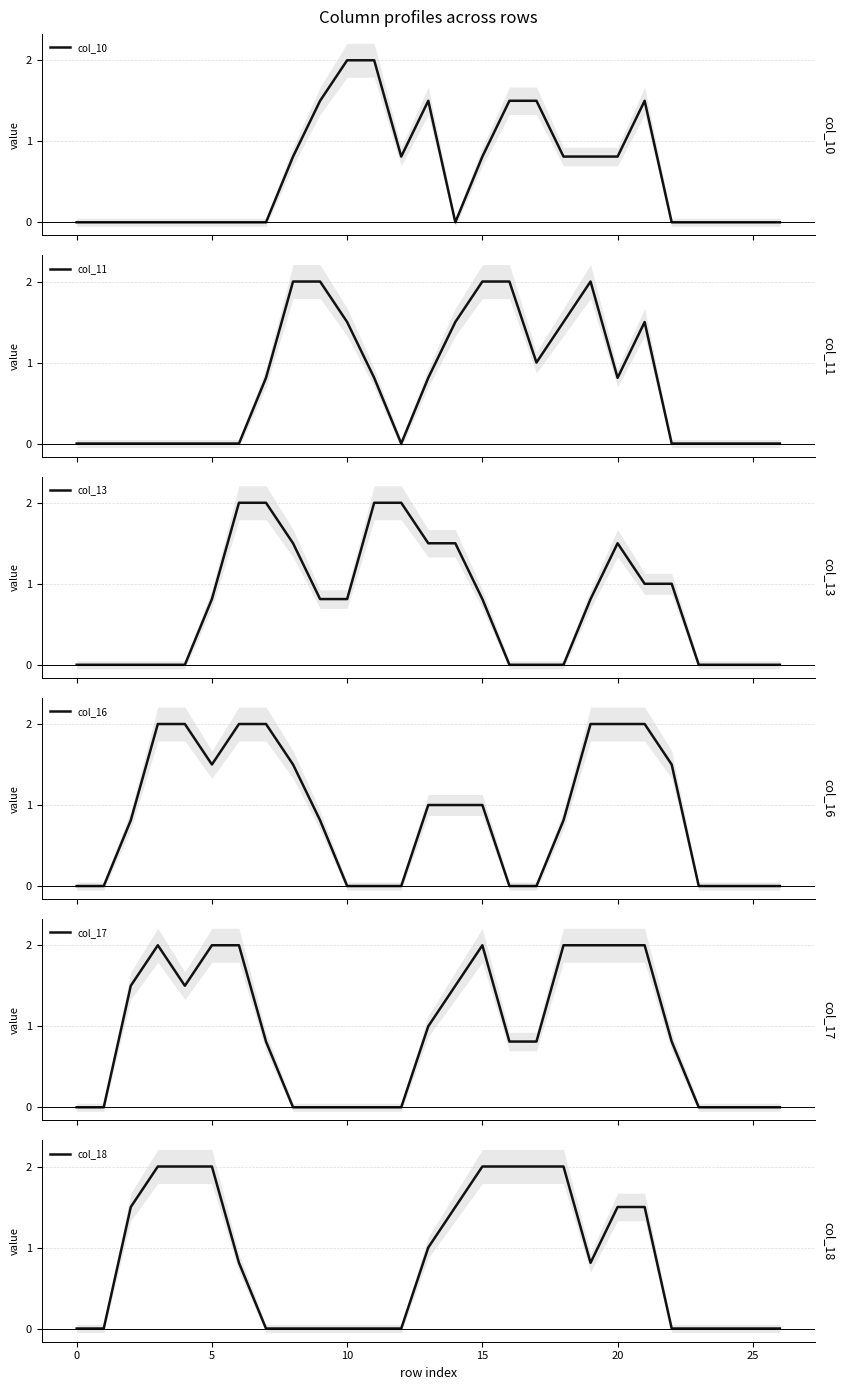

How many series are shown in this chart?

6